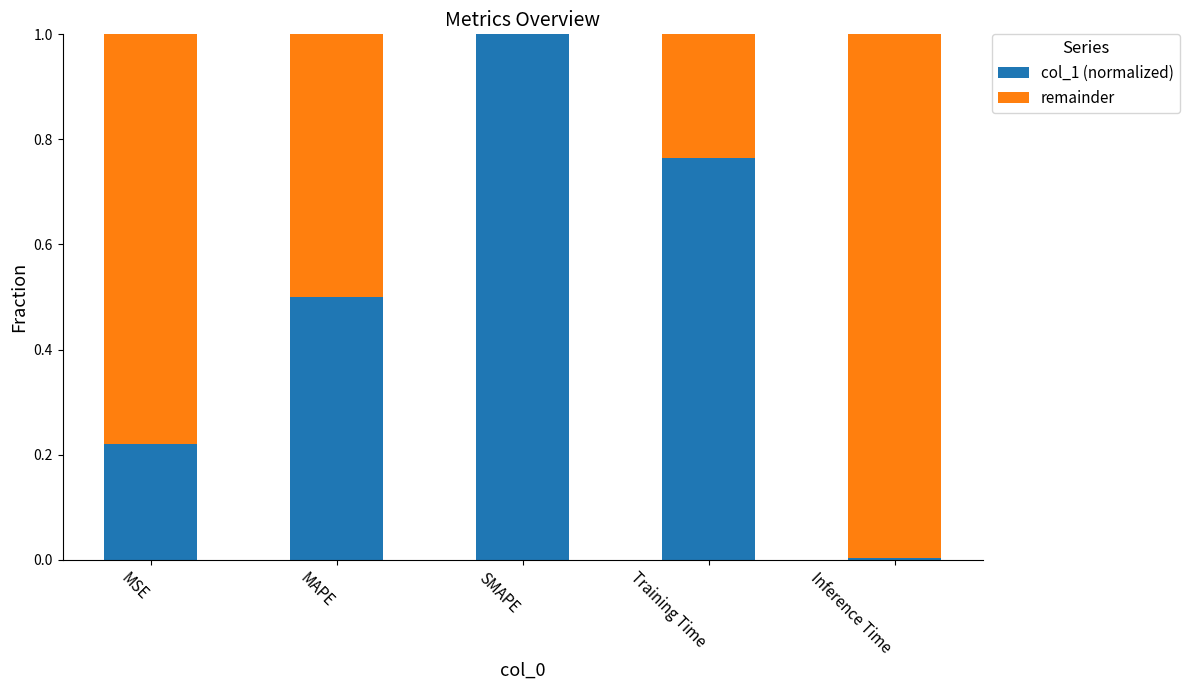

True or false: col_1 (normalized) has a value of 0.3 at MSE.

False